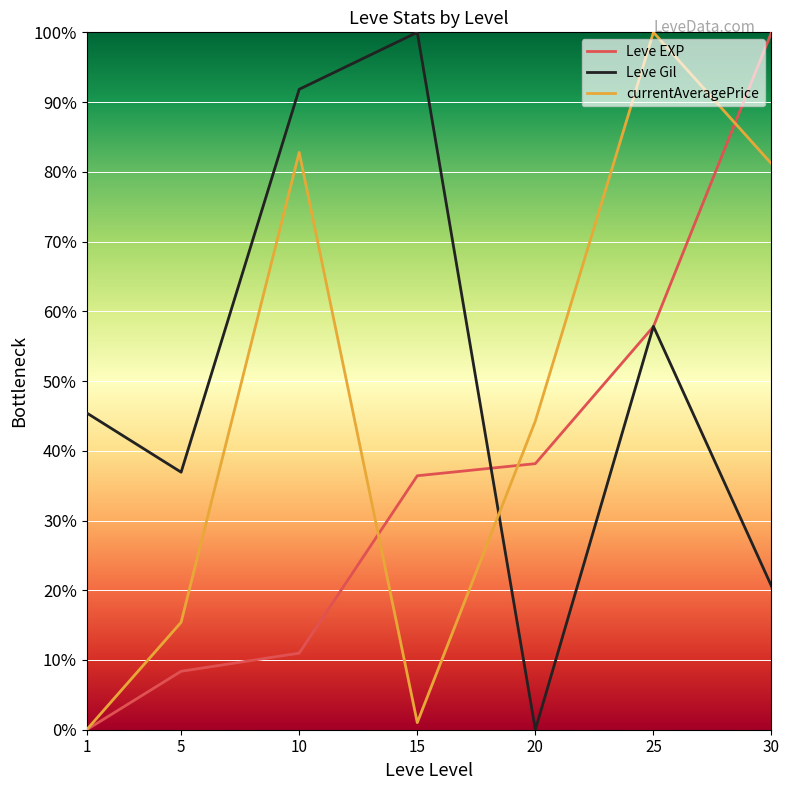

Is it true that currentAveragePrice equals 5.2 at 5?

False